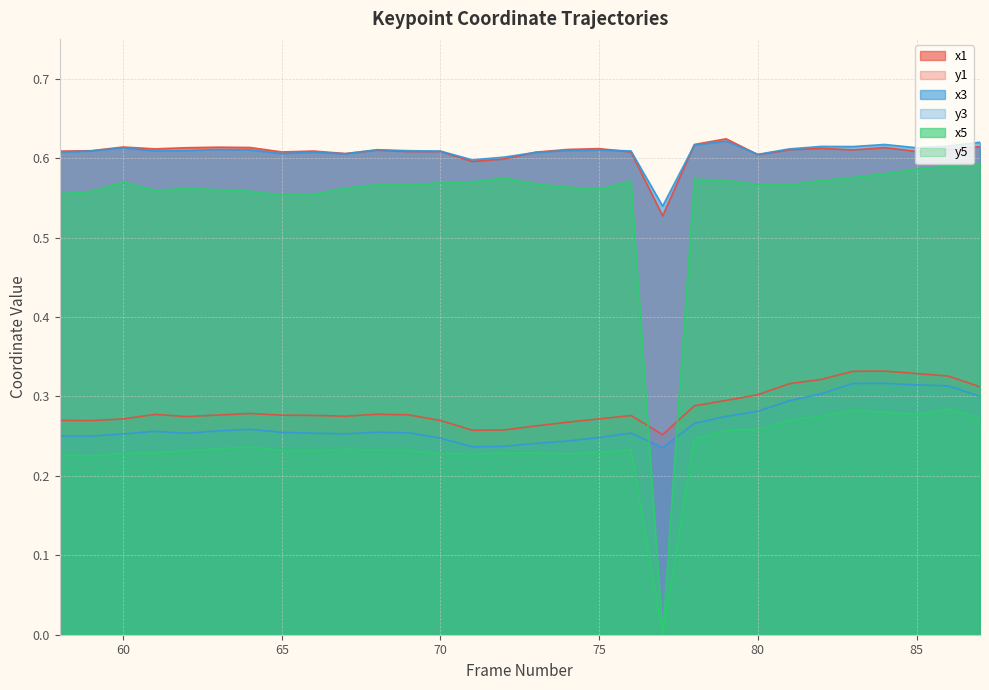

Rank the series at 84 from highest to lowest value.

x3, x1, x5, y1, y3, y5